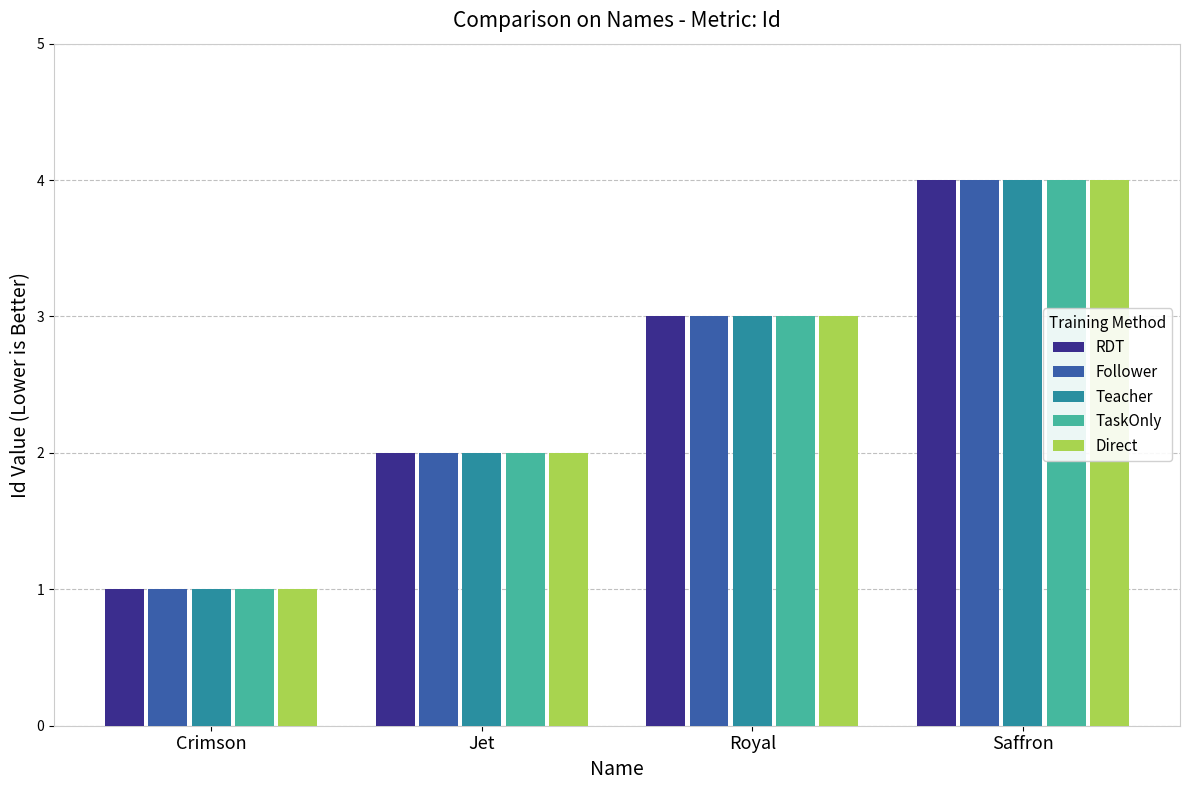

The value of TaskOnly at Crimson is 1. True or false?

True